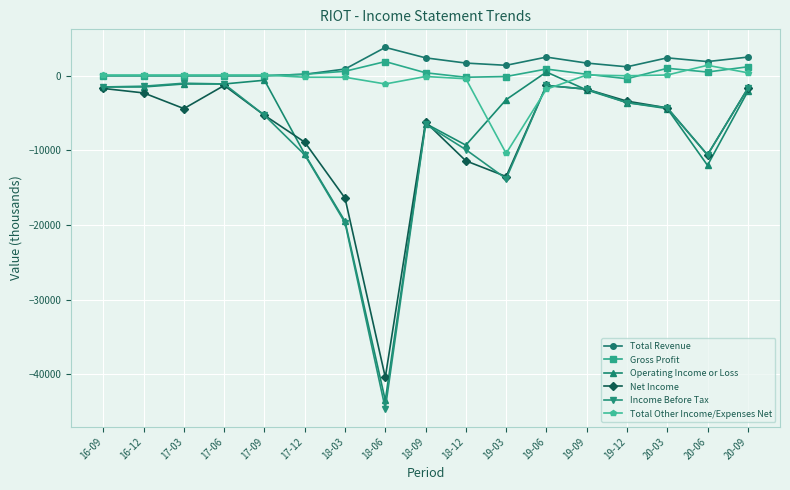

Which series has the largest total across all categories?

Total Revenue